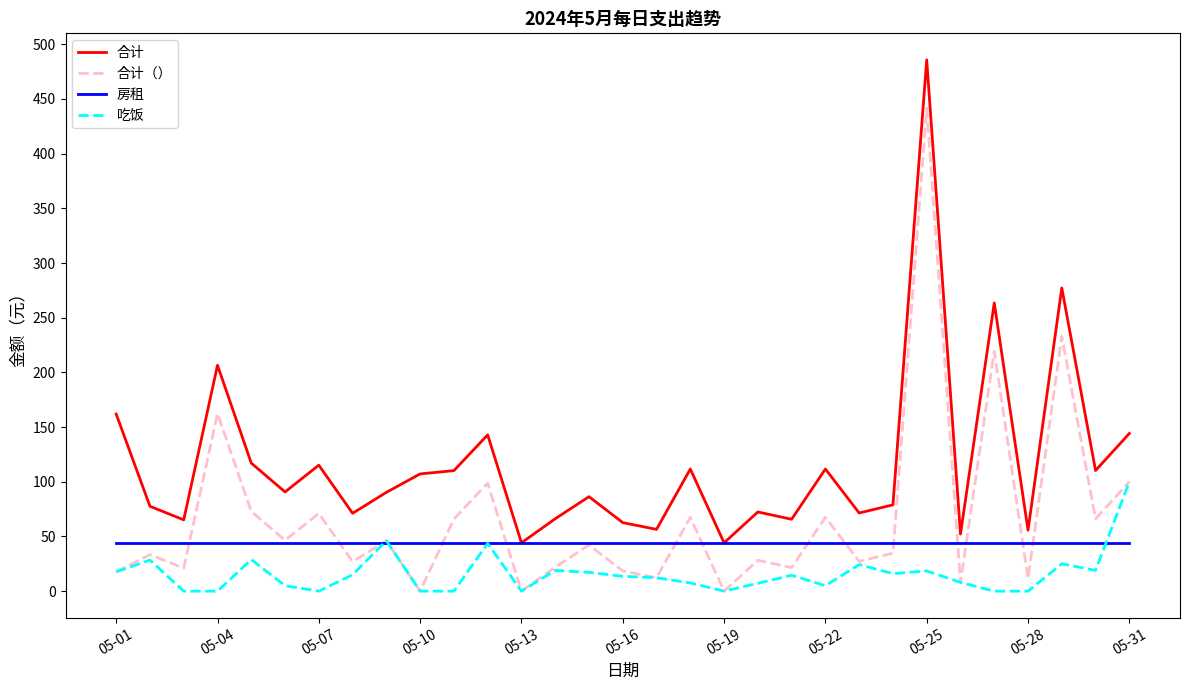

What is the greatest value displayed?

485.7